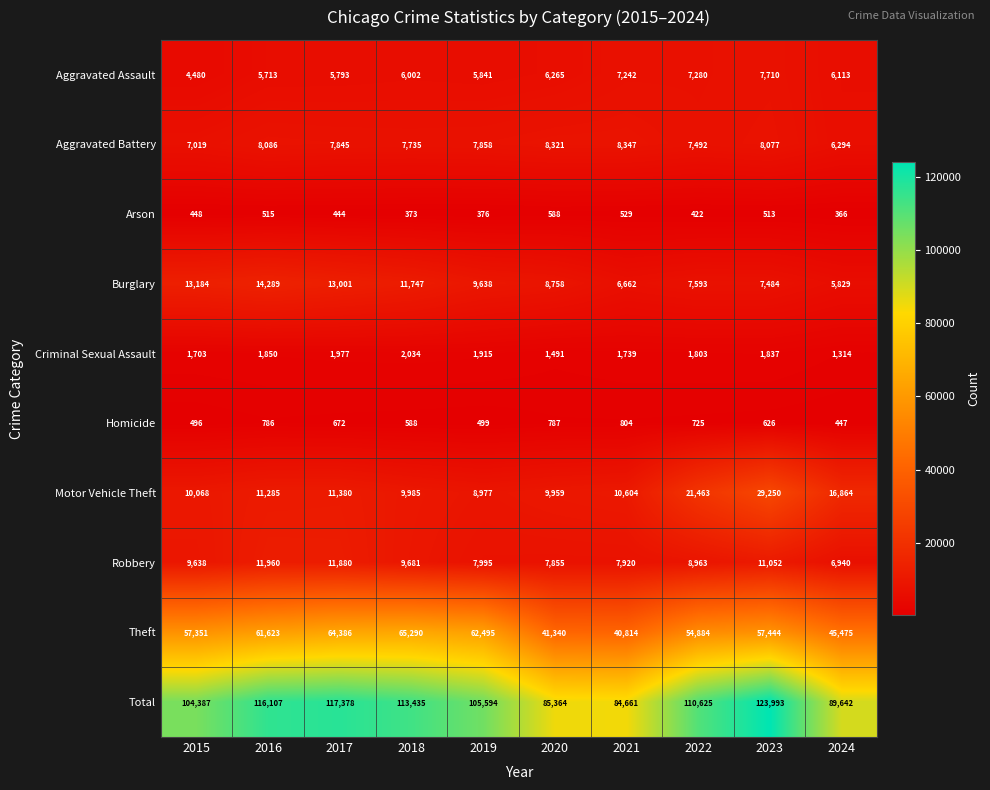

Which category has the highest value in the Burglary series?

2016